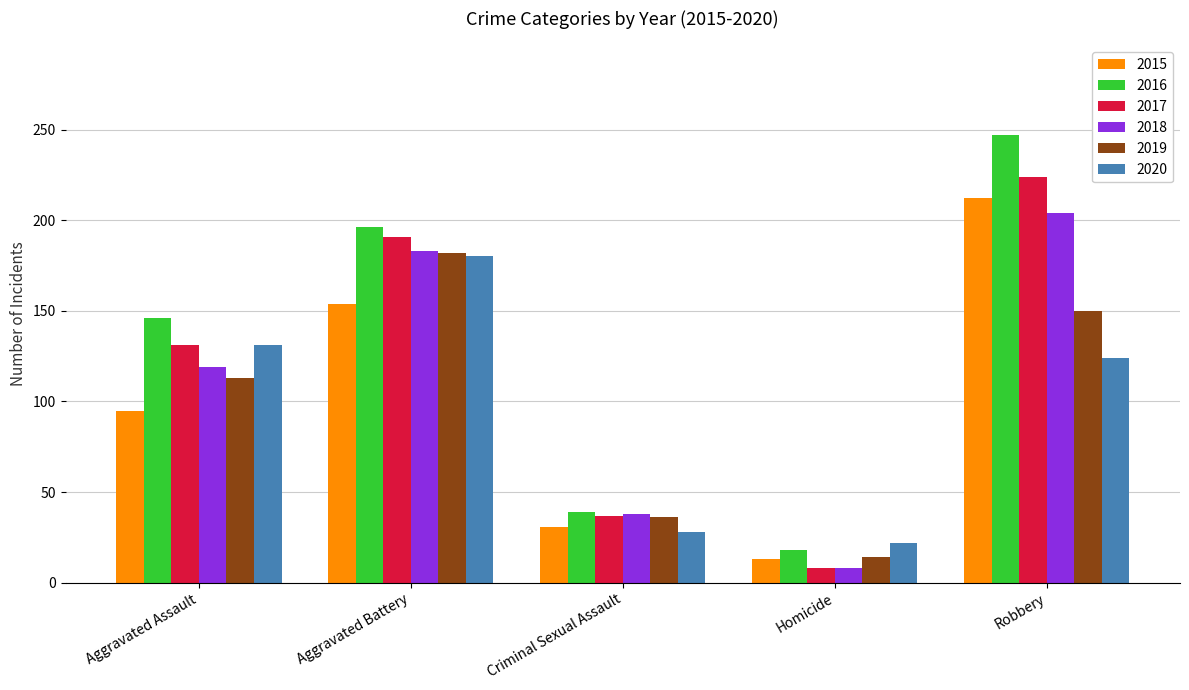

How many bars are there in each group?

6